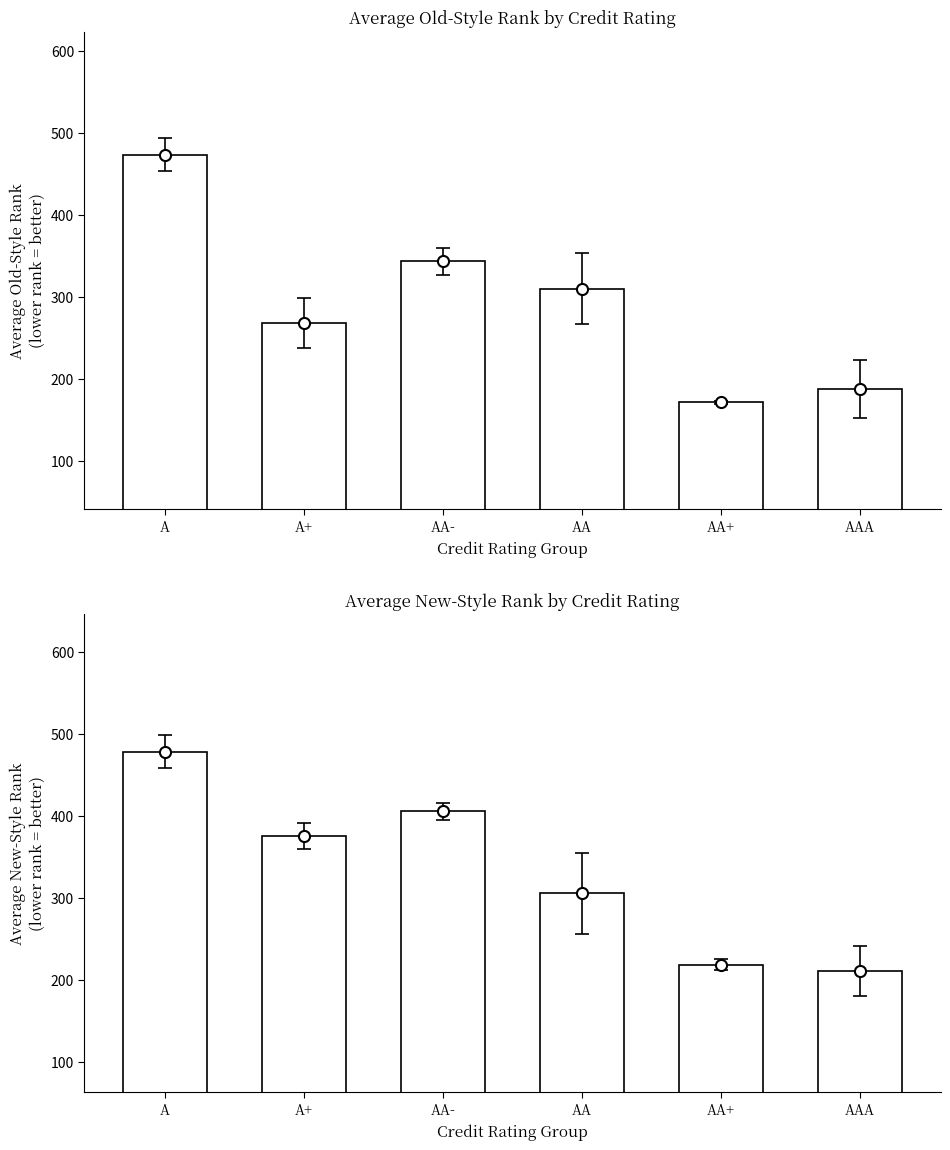

What is the lowest value of the Old-Style Rank Mean series?

171.0